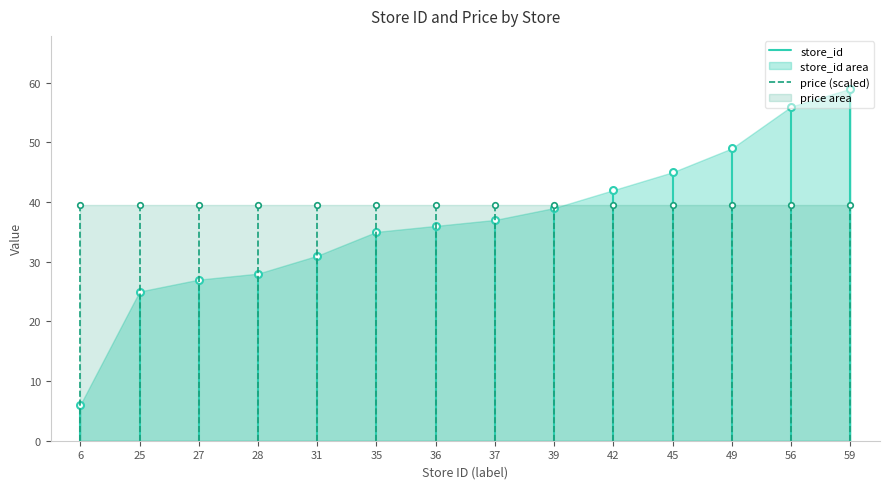

The price area series shows 39.5 at 39. True or false?

True